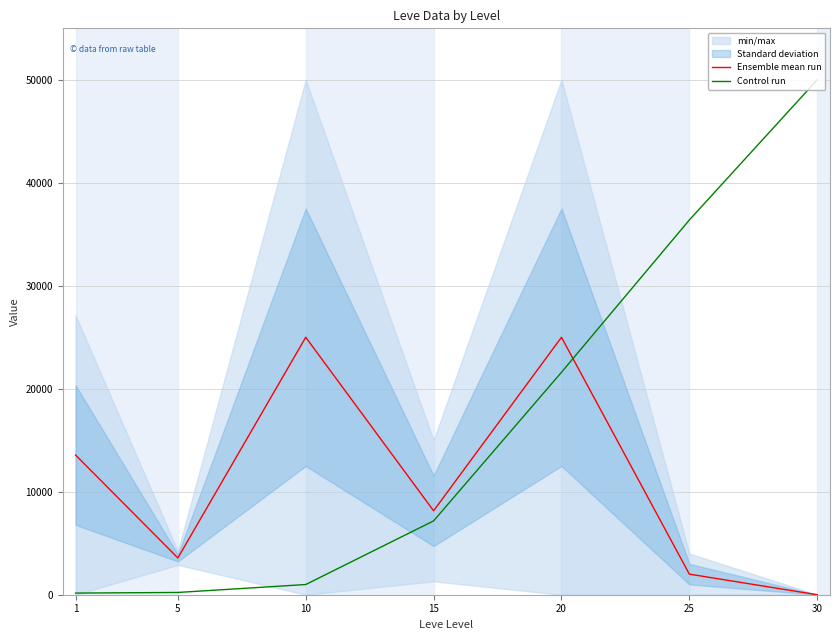

Reading left to right, what are all the values shown in this chart?

Ensemble mean run: 13564.0	3570.0	25000.0	8149.0	25000.0	1999.5	0.0
Control run: 160.0	220.0	990.0	7170.0	21600.0	36390.0	50000.0